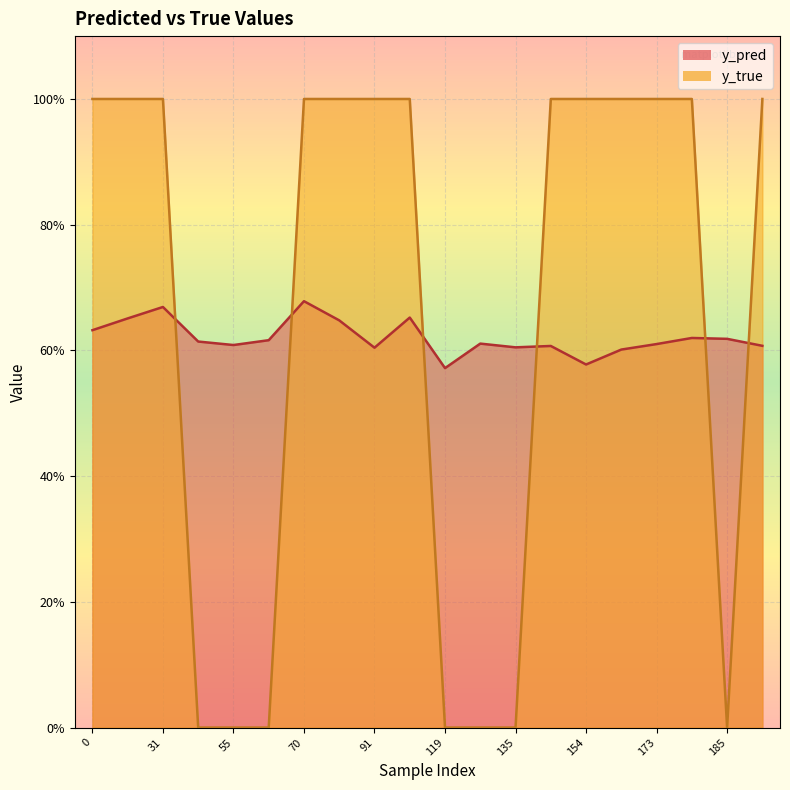

Rank the series by their average value, from lowest to highest.

y_pred, y_true